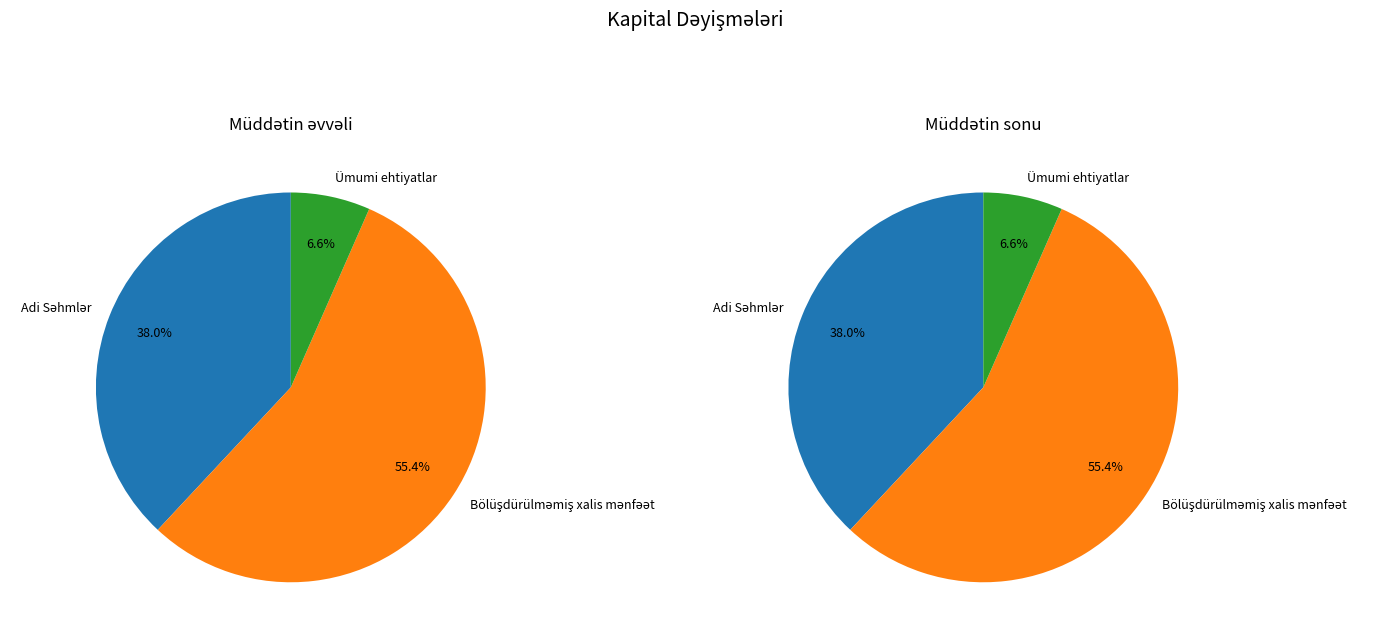

To the nearest percent, what percentage of the pie is 9. Ümumi ehtiyatlar?

7%